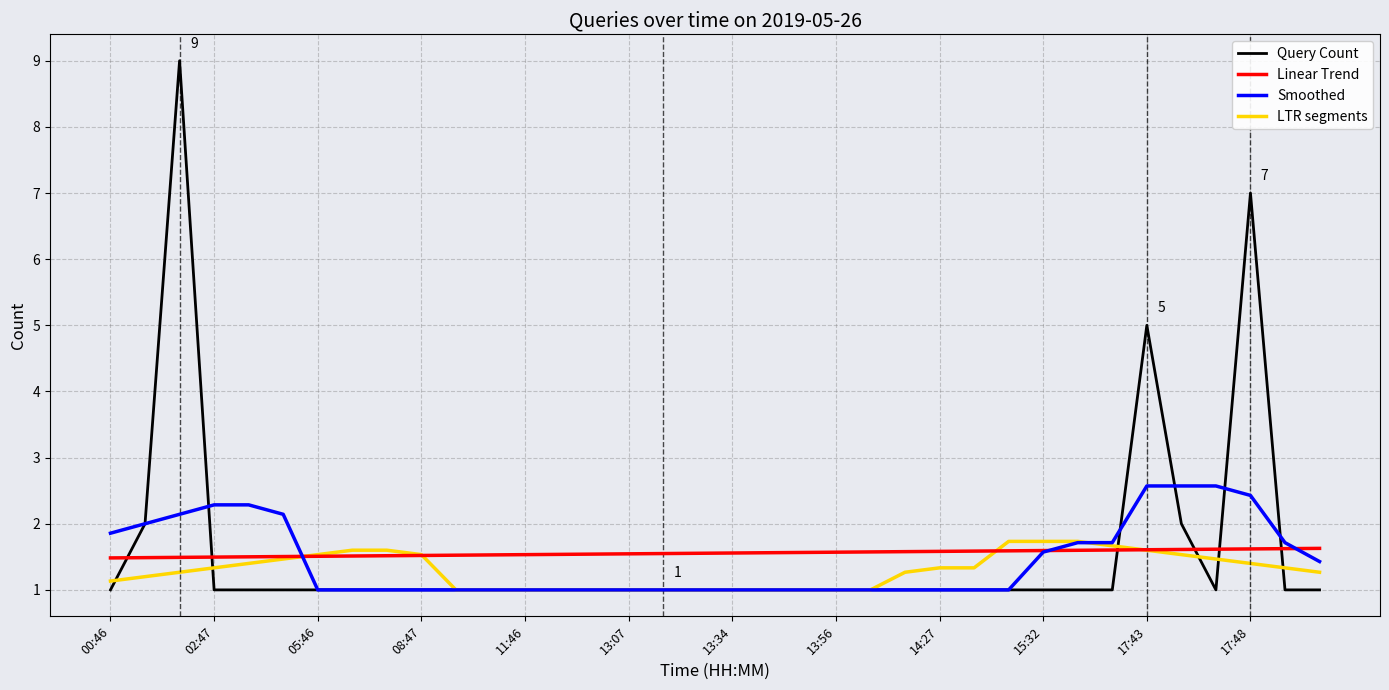

Which series has the widest spread of values?

Query Count